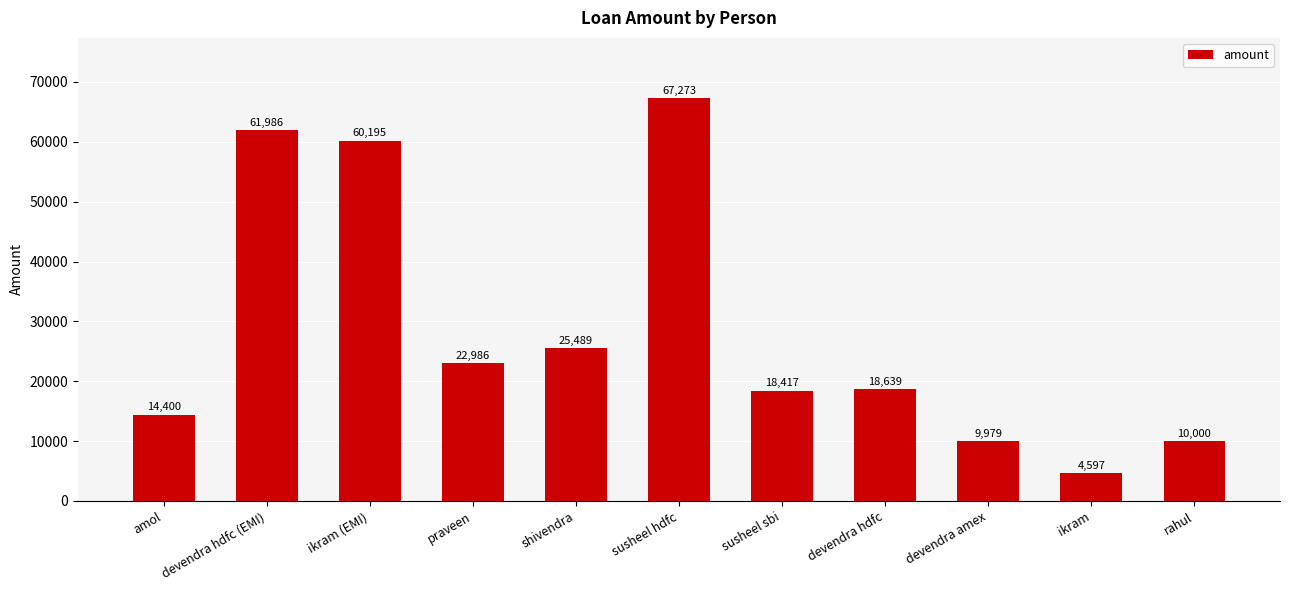

At which label is the value closest to 35935?

shivendra